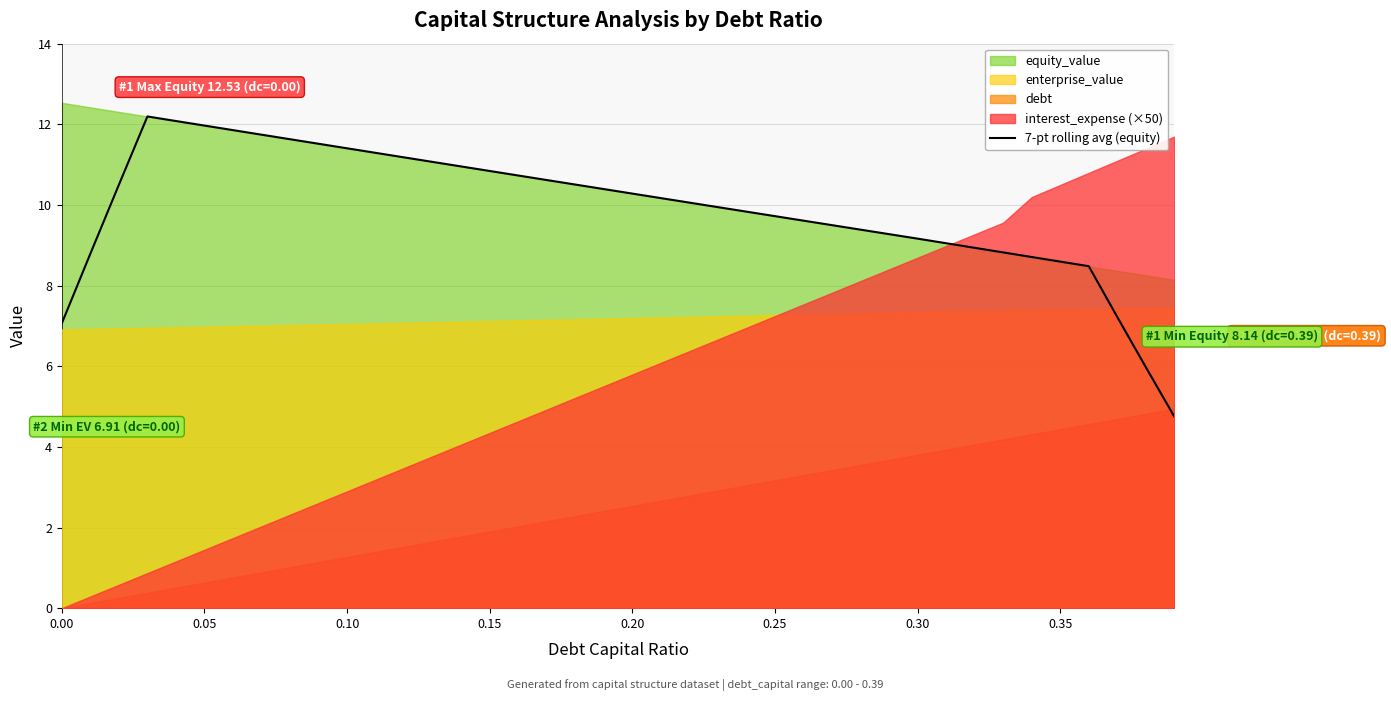

What is the maximum value for 7-pt rolling avg (equity)?

12.2